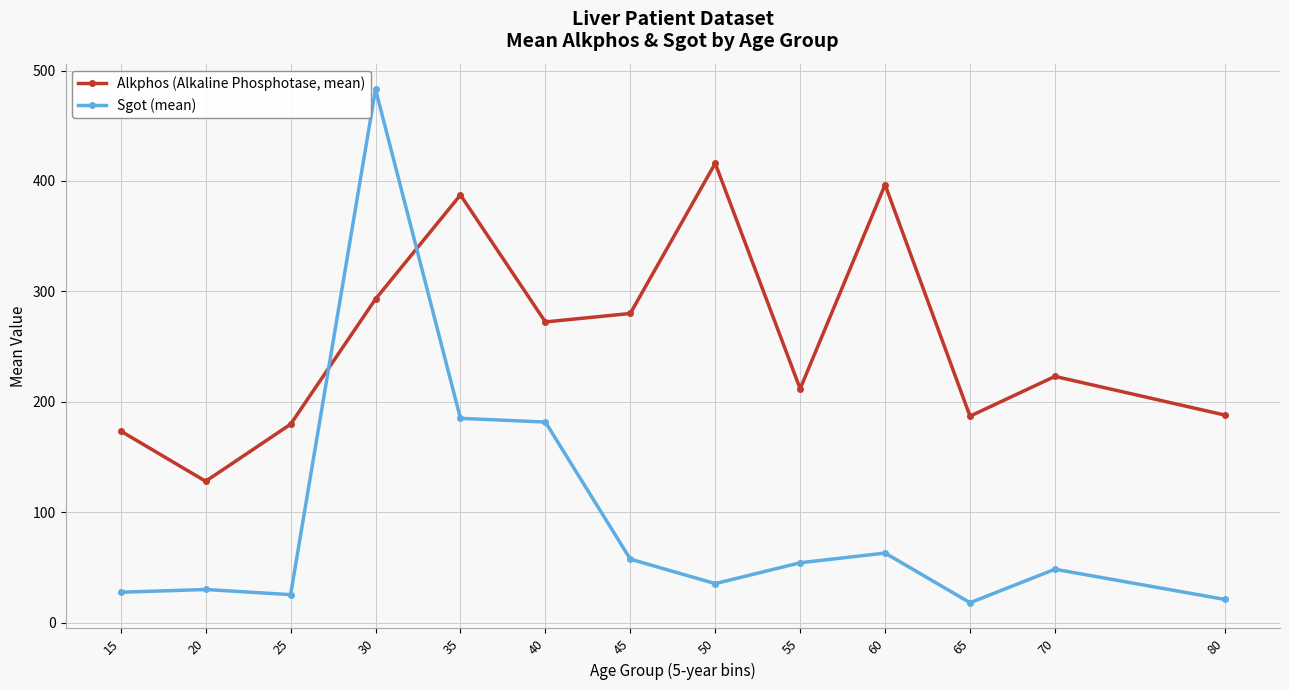

What is the greatest value displayed?

483.0